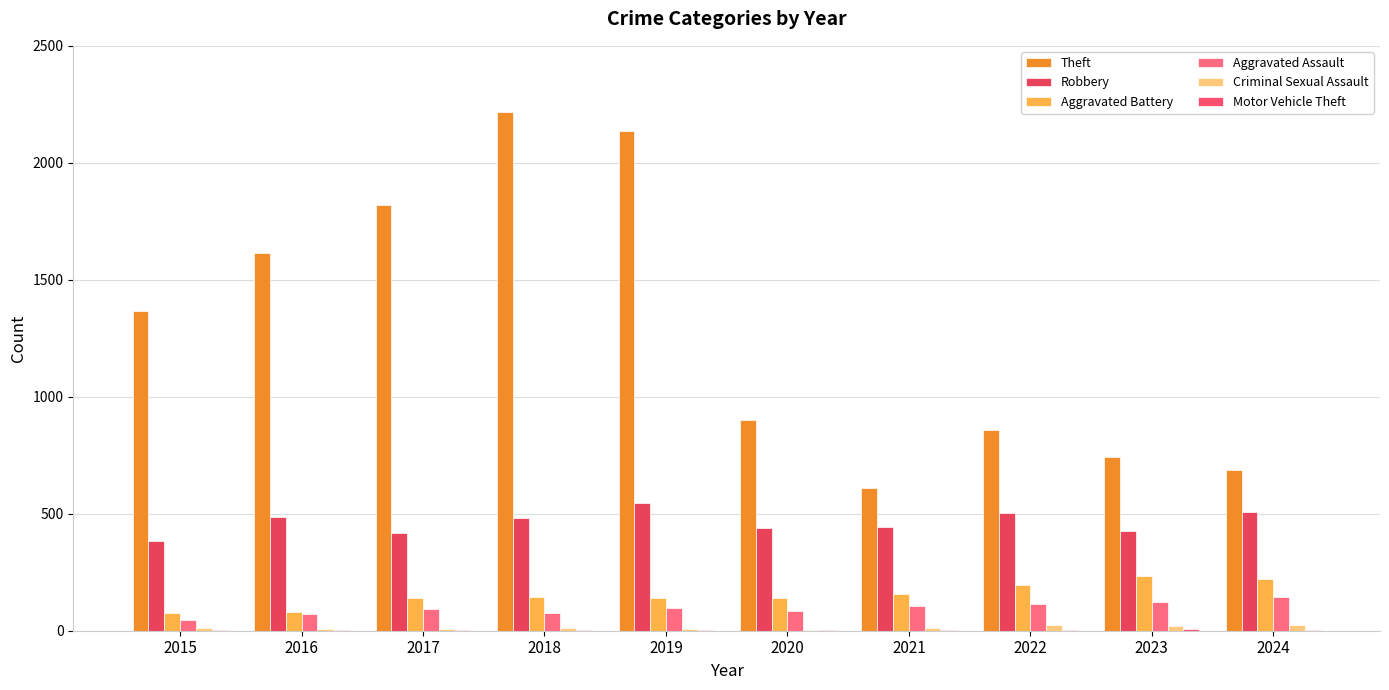

How many distinct data groups are displayed?

6